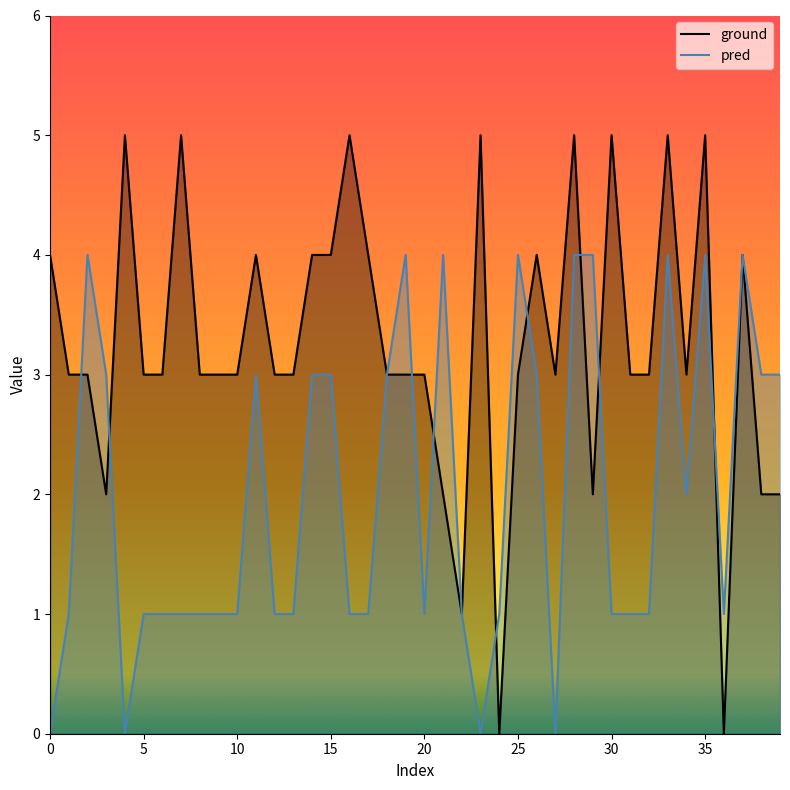

Which series has the widest spread of values?

ground